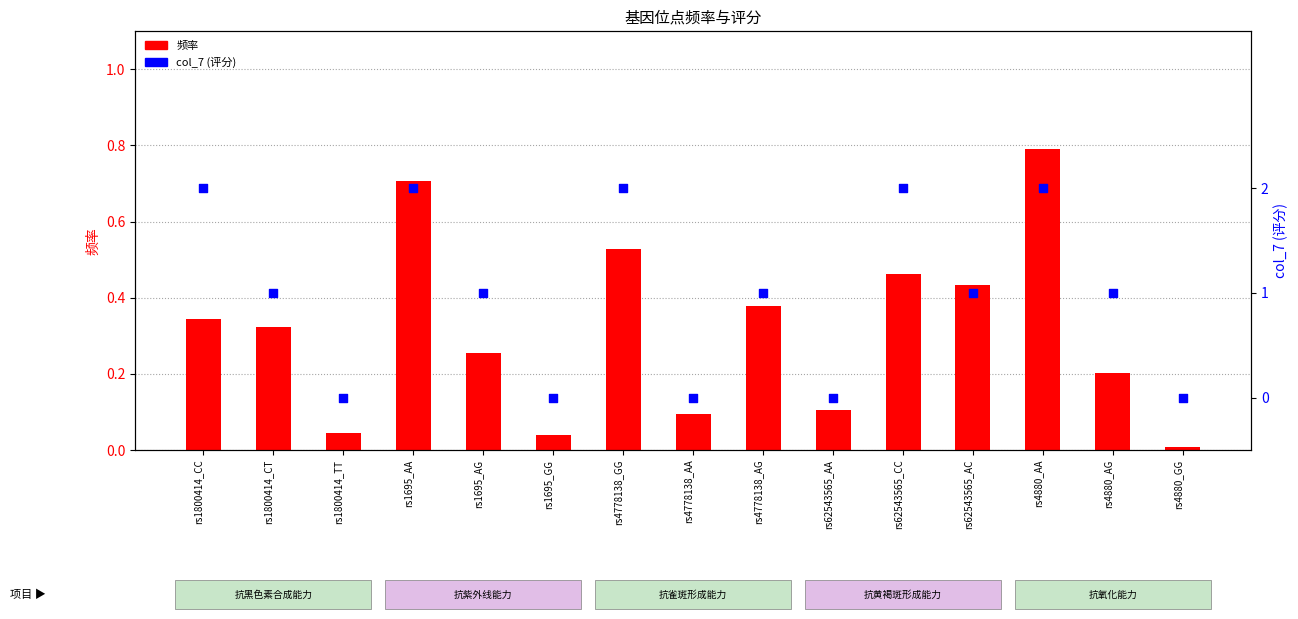

Which series has the widest spread of Y values?

col_7 (评分)